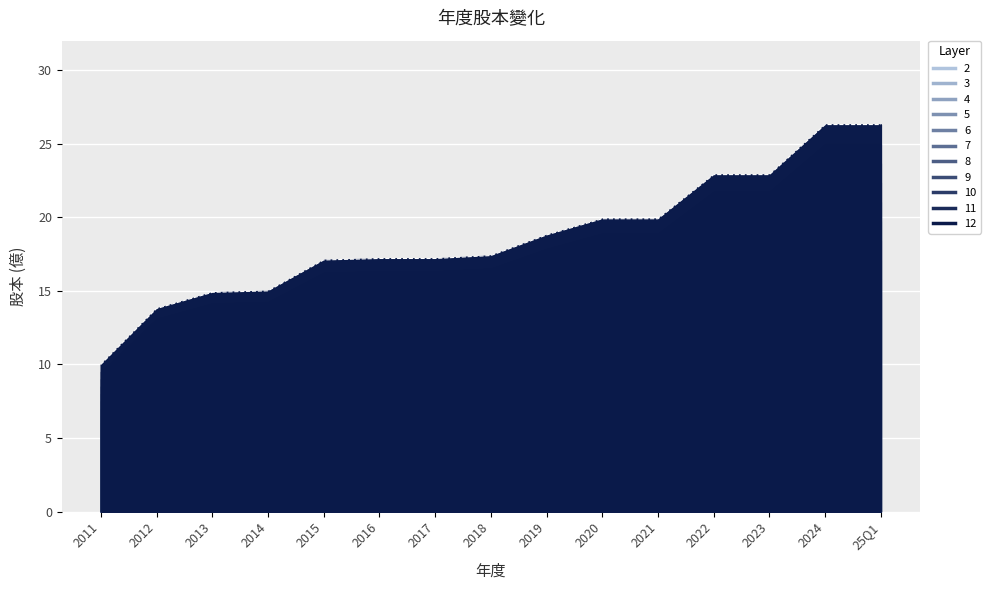

Which category has the lowest value across all series?

2011